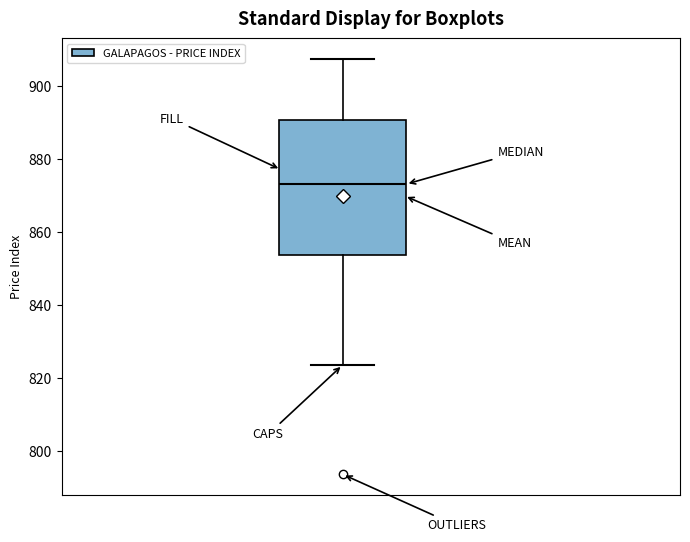

Where is the lower edge of the box on the y-axis? The values are not printed on the chart, so give them approximately, as read against the axis.

854